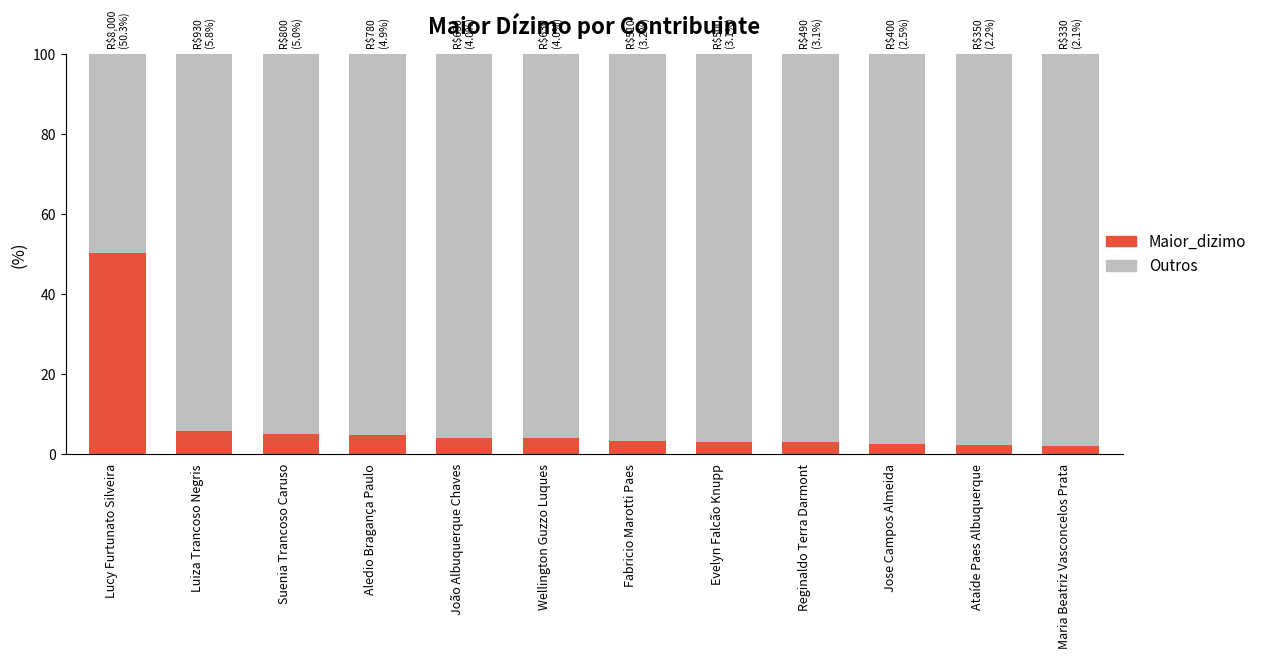

How many categories are shown in the chart?

12